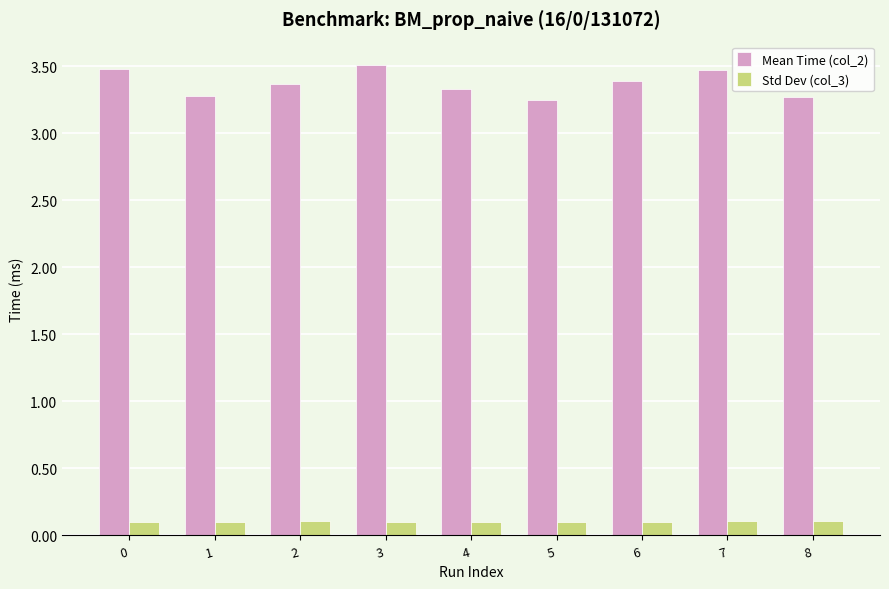

What is the smallest value displayed?

0.1